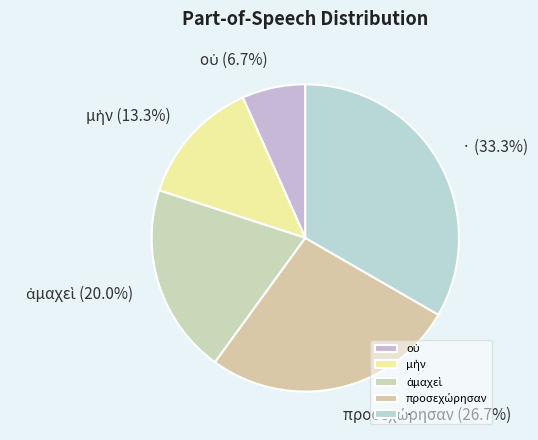

Which slice is the largest?

·